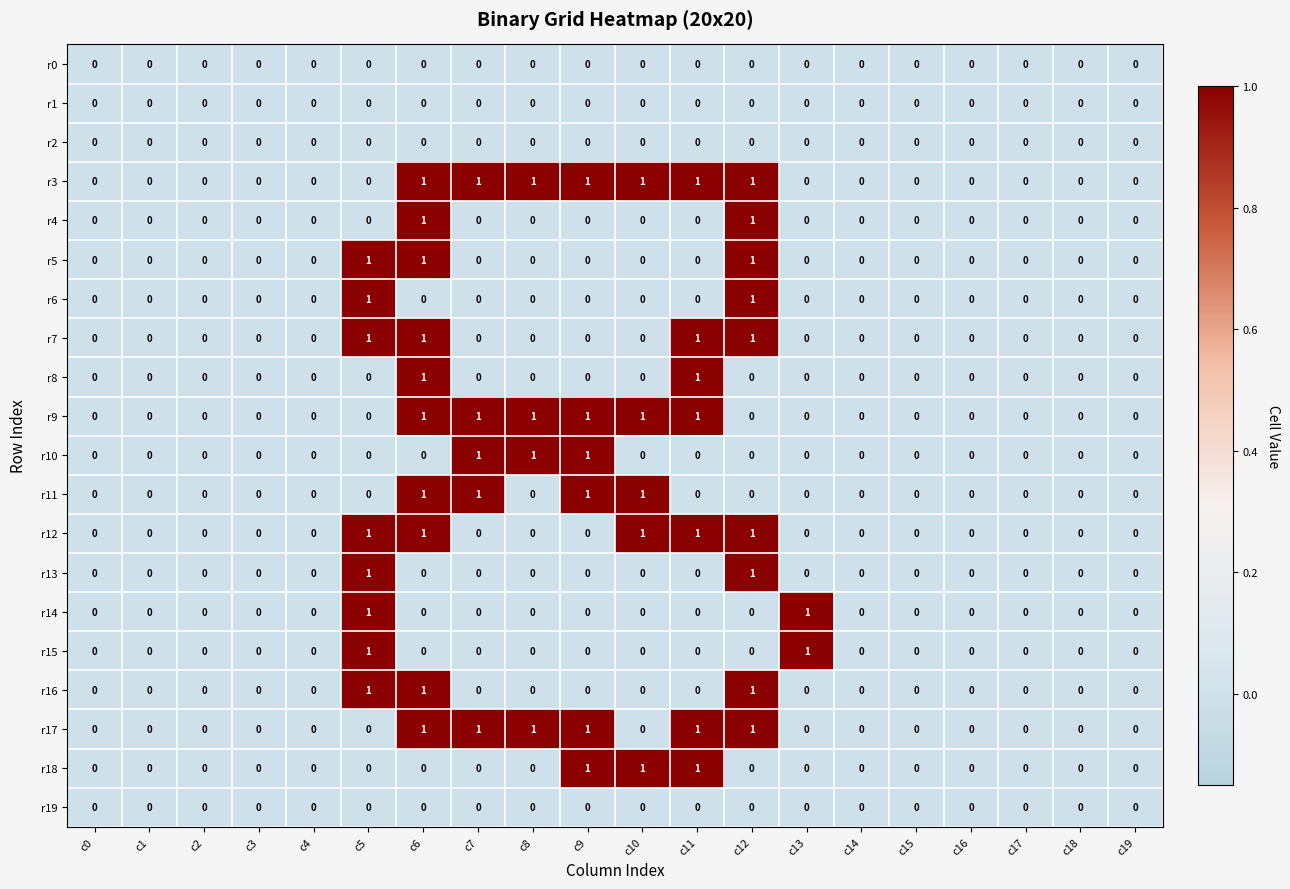

The value of r18 at c13 is 0. True or false?

True